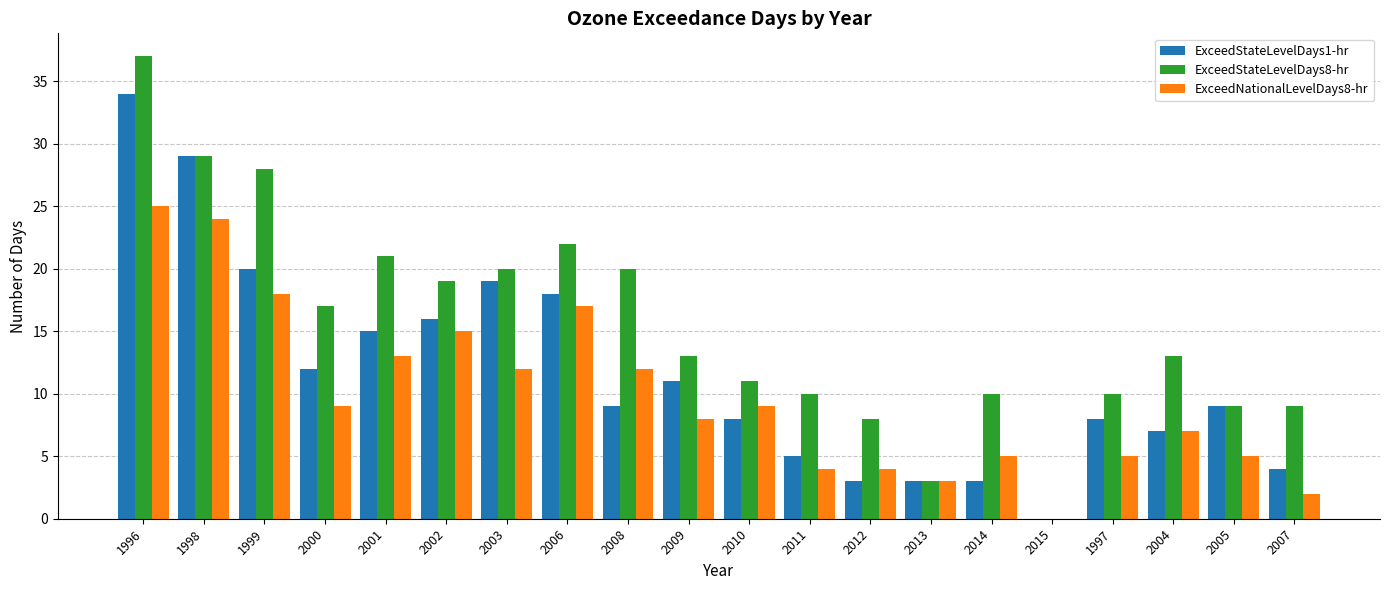

What is the average value of the ExceedNationalLevelDays8-hr series?

10